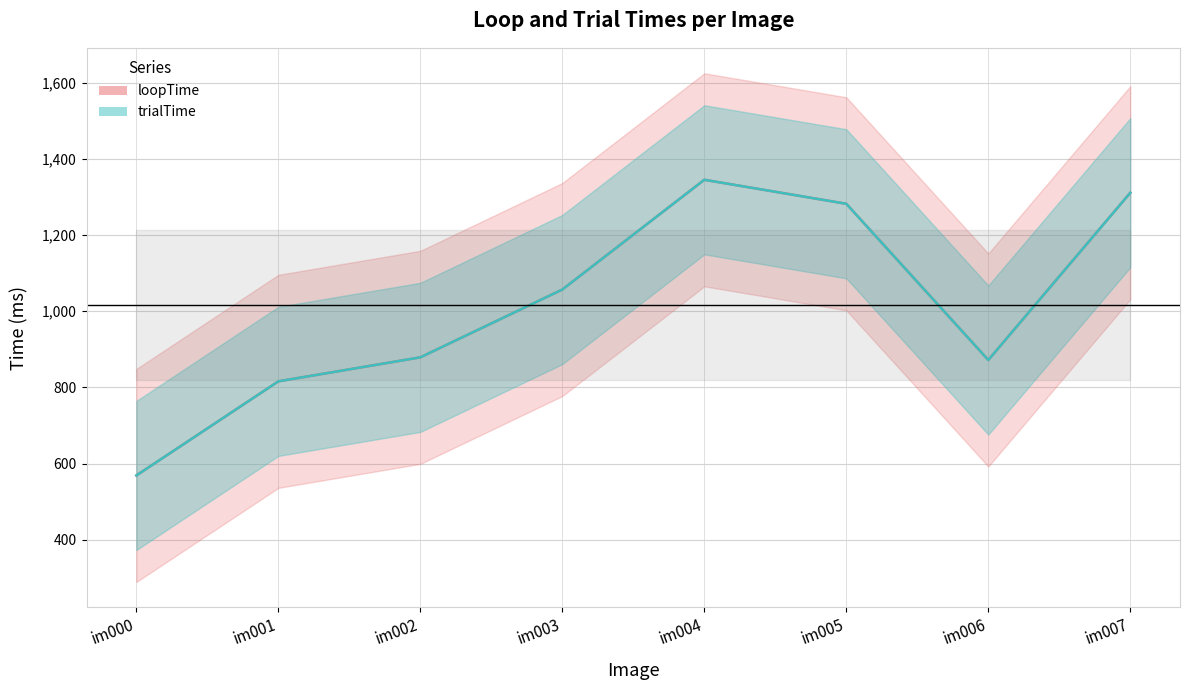

Where is the first local maximum for loopTime?

im004